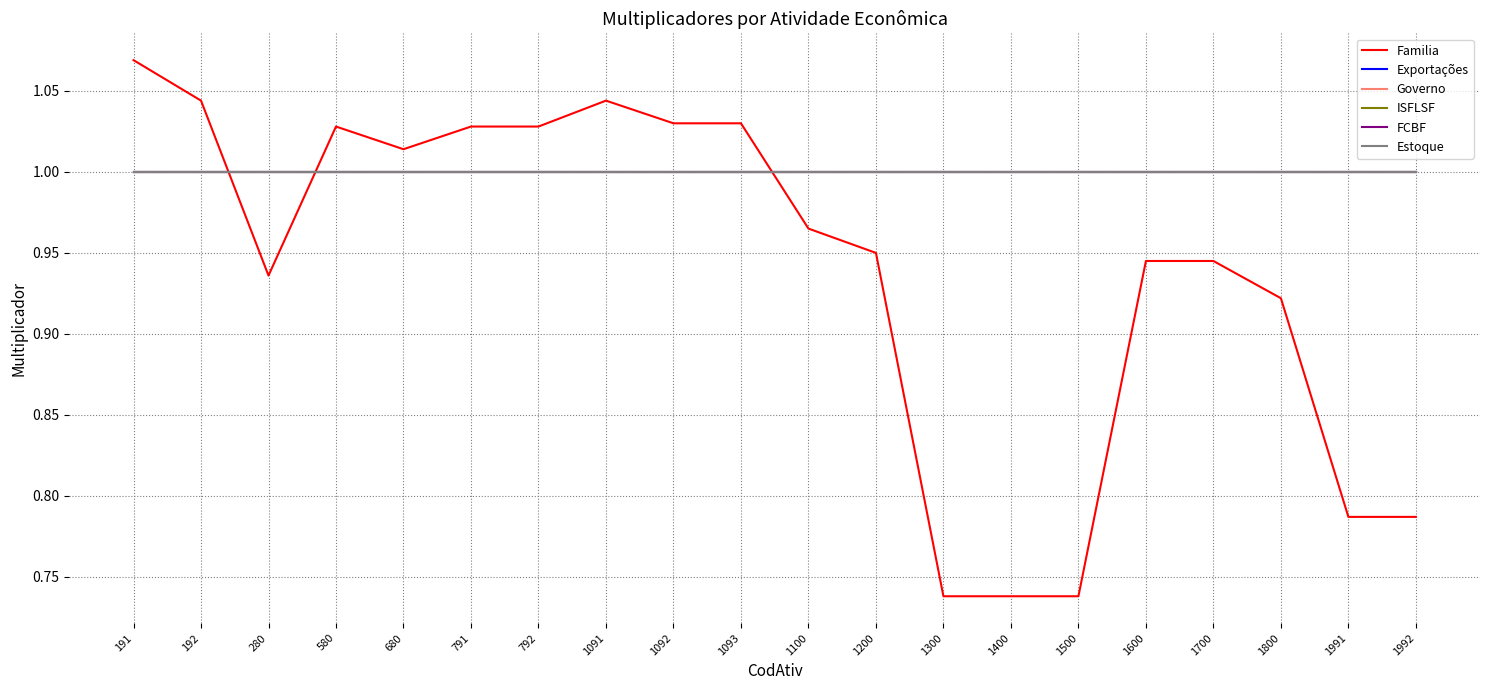

Does the chart have visible grid lines?

Yes